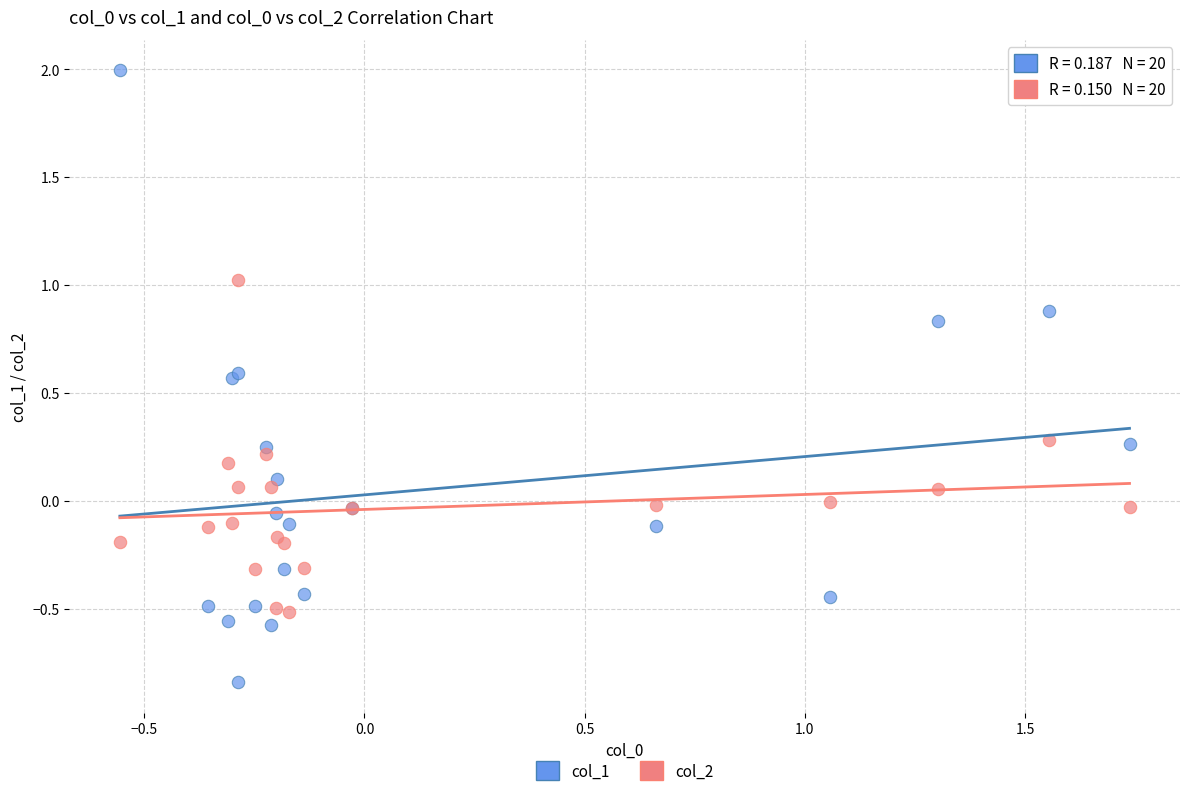

Which series contains the highest Y value?

col_1